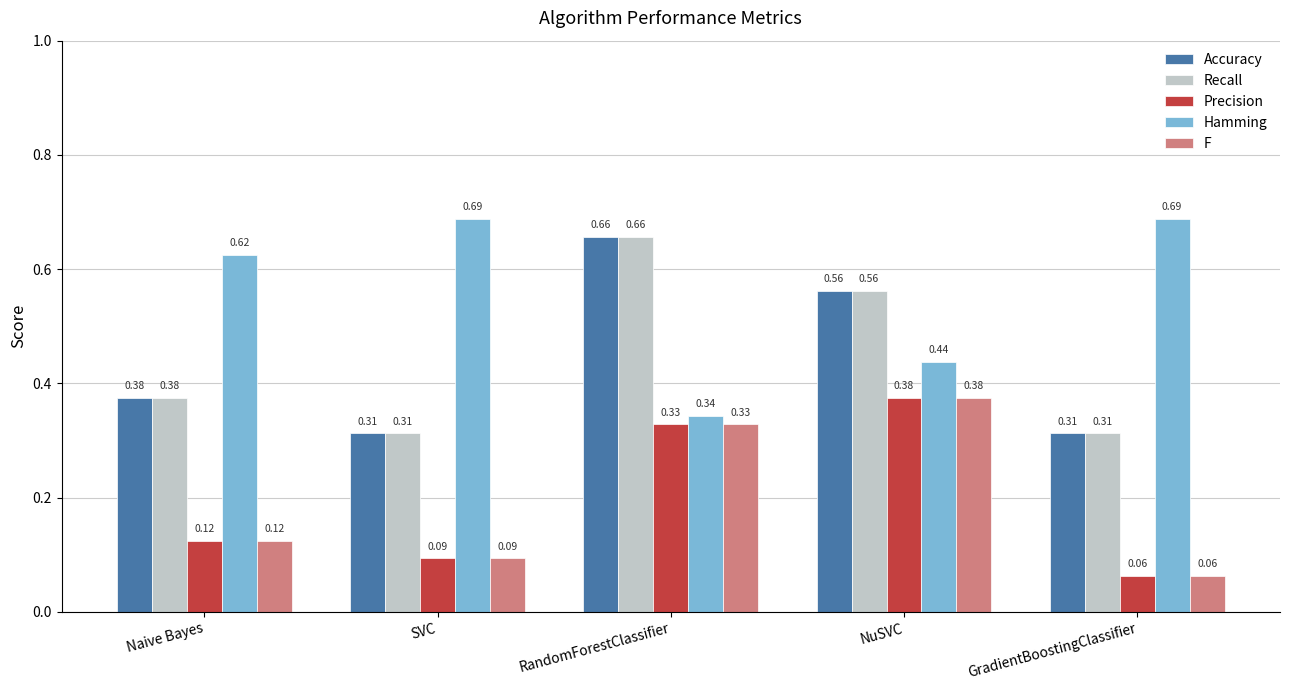

What is the sum of the Hamming values at SVC and Naive Bayes?

1.3